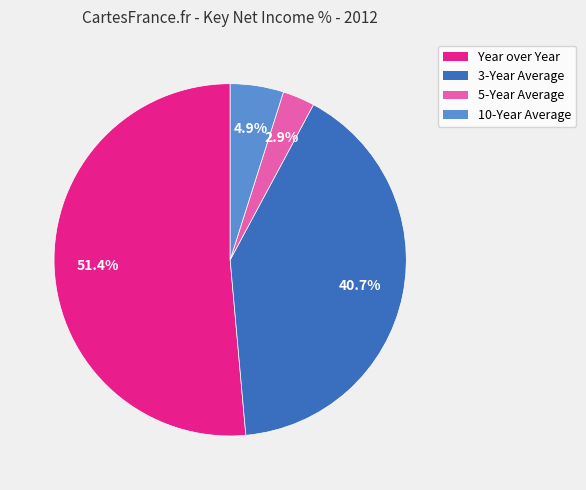

What percentage is the Year over Year slice, to the nearest percent?

51%